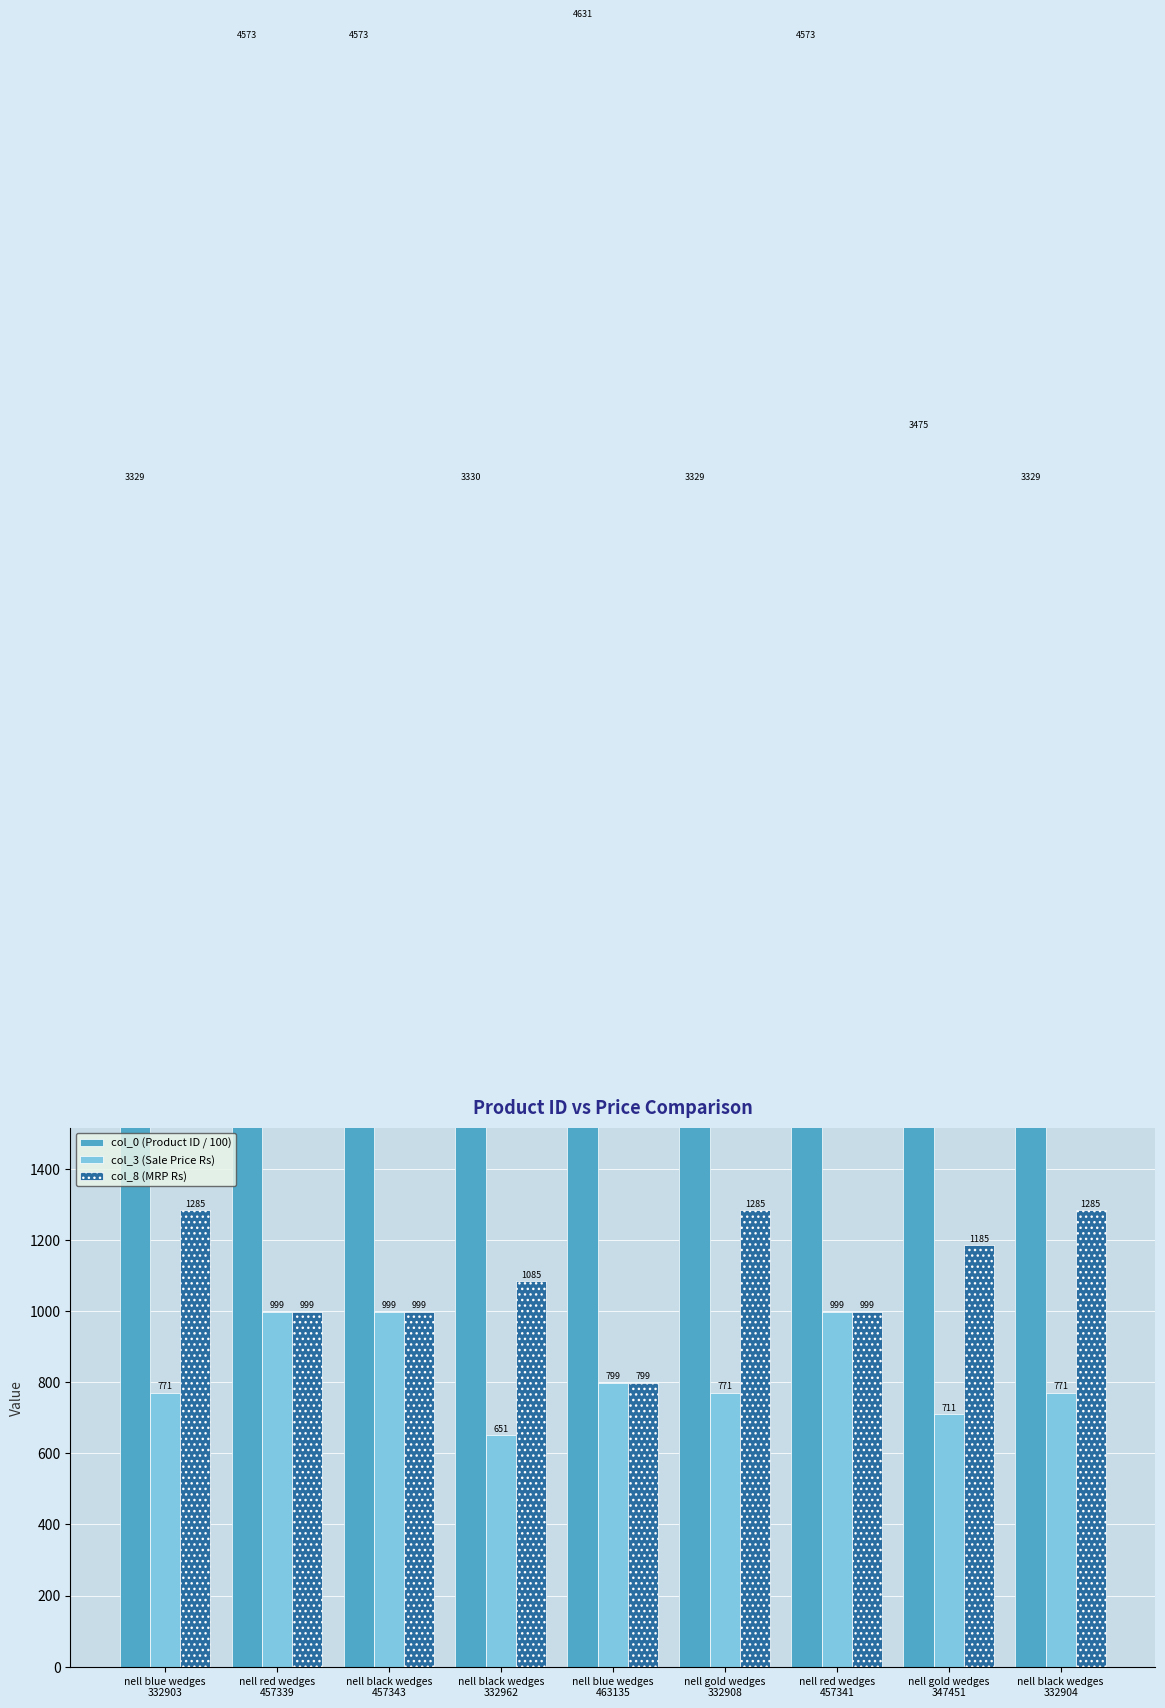

How many series are shown in this chart?

3